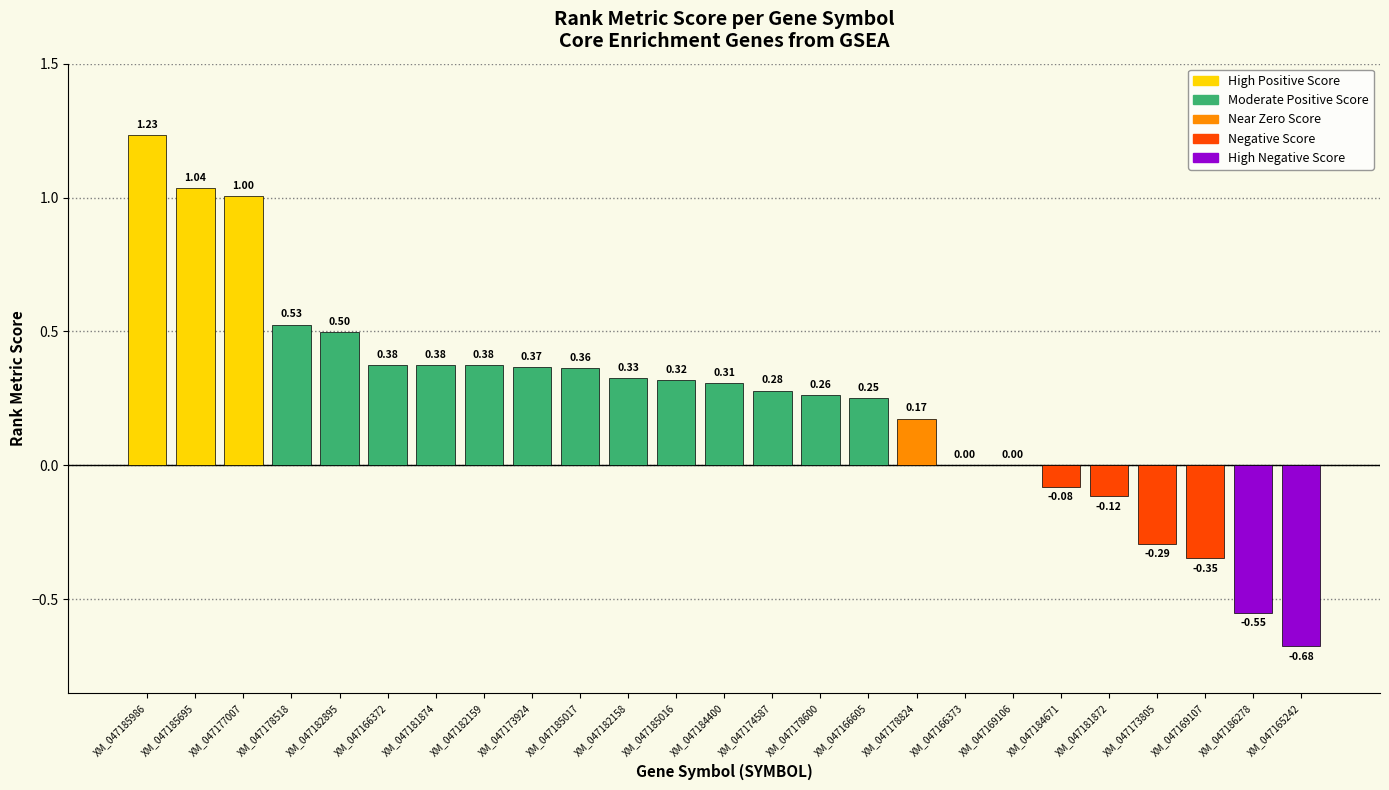

Between XM_047184400 and XM_047166373, which is larger?

XM_047184400